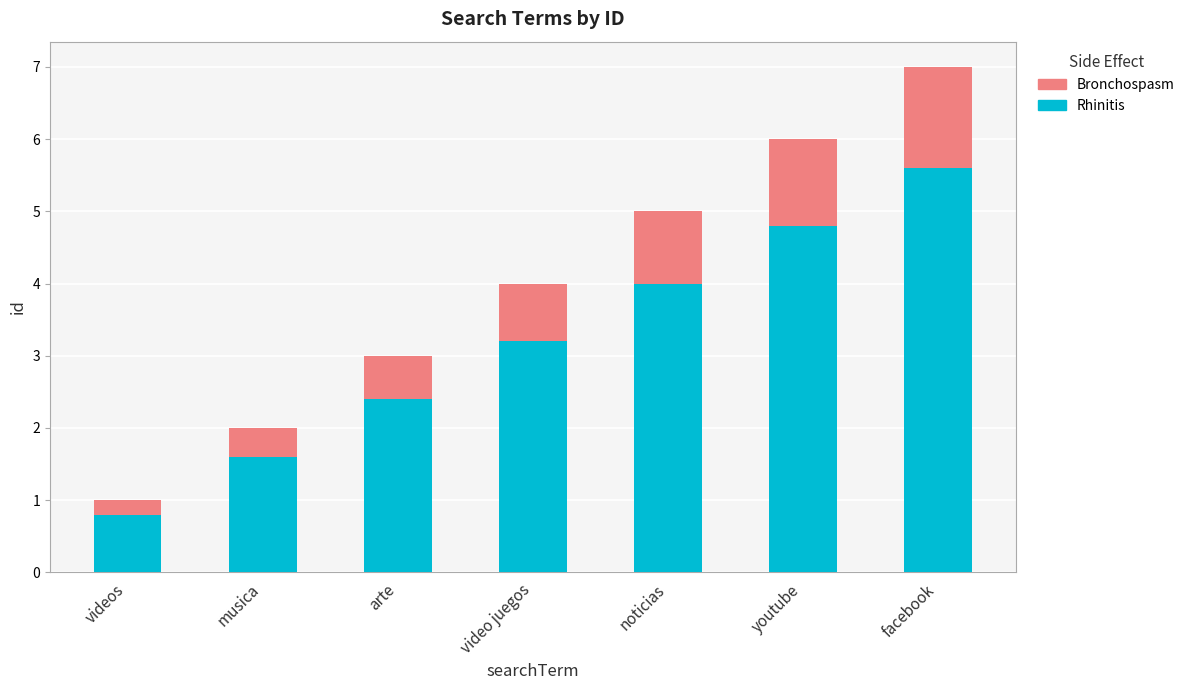

At which label does Rhinitis reach its minimum?

videos